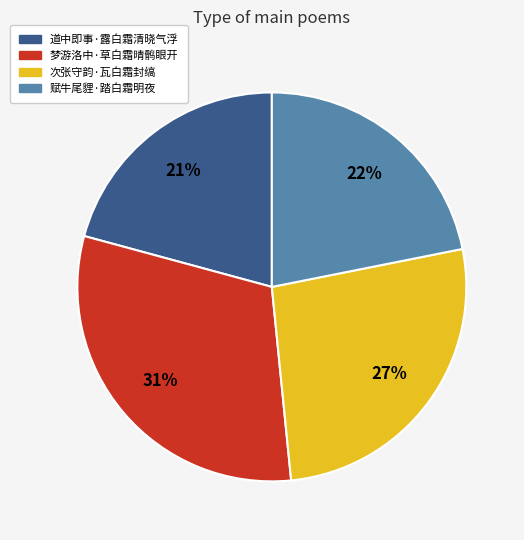

What is the largest slice in the pie chart?

梦游洛中·草白霜晴鹘眼开